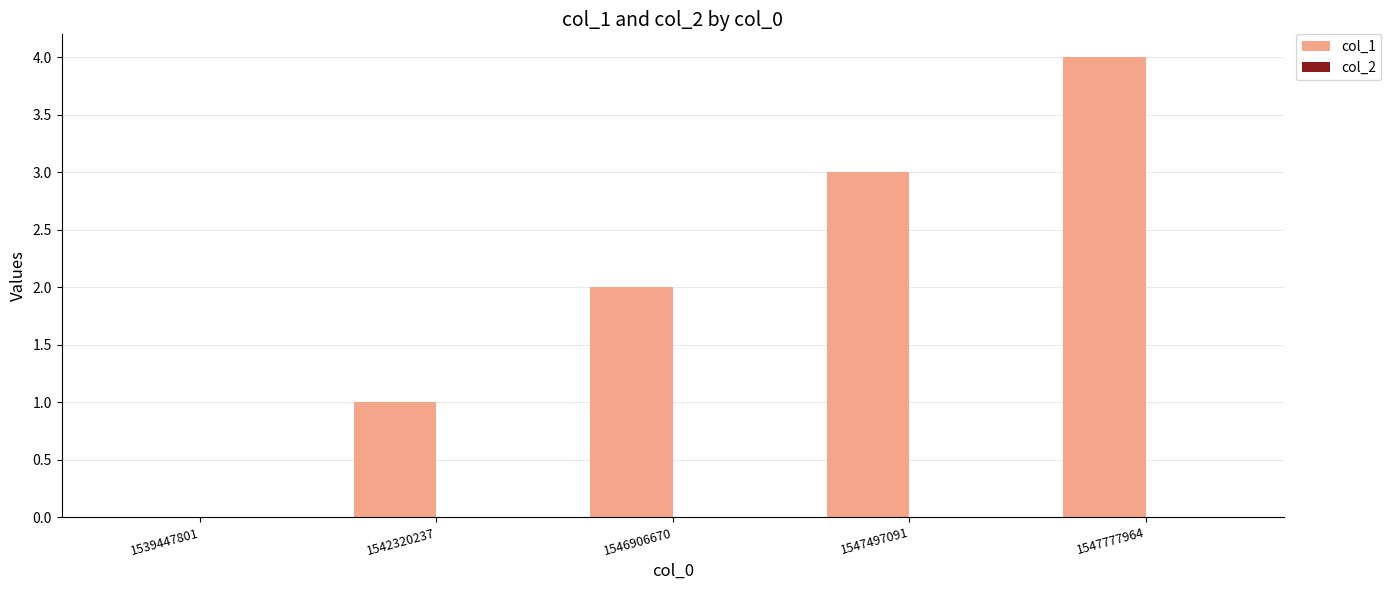

What is the maximum value shown in the chart?

4